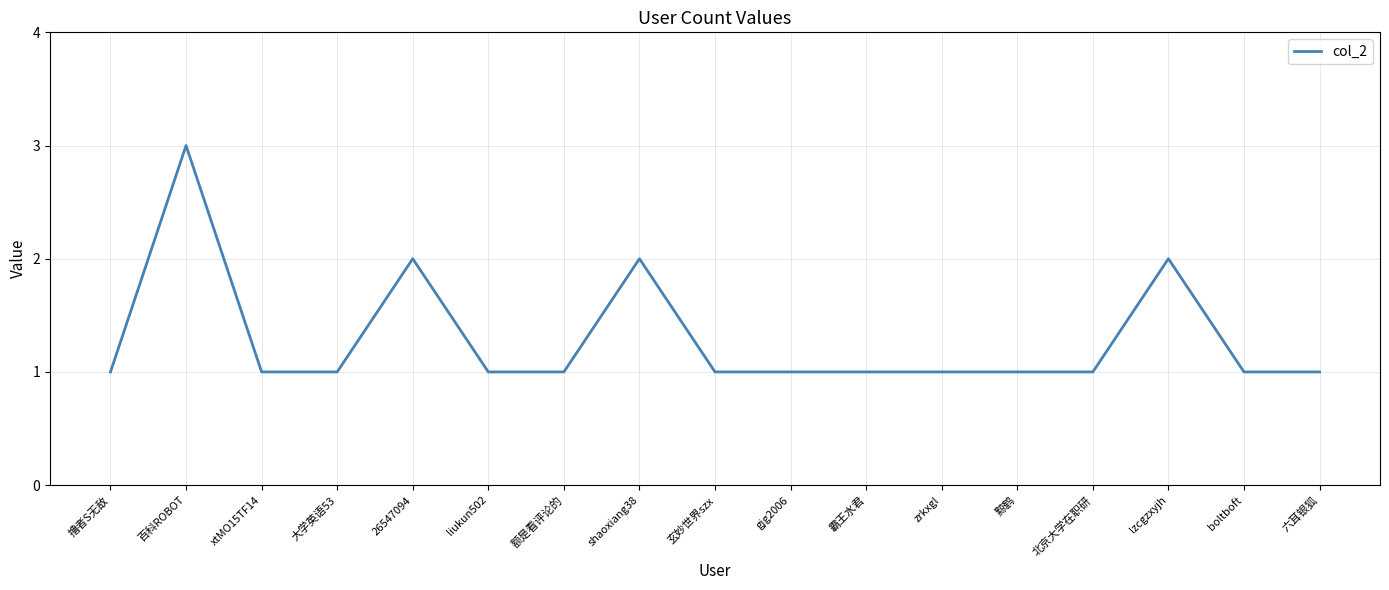

Count the values in the range 1 to 2.

16